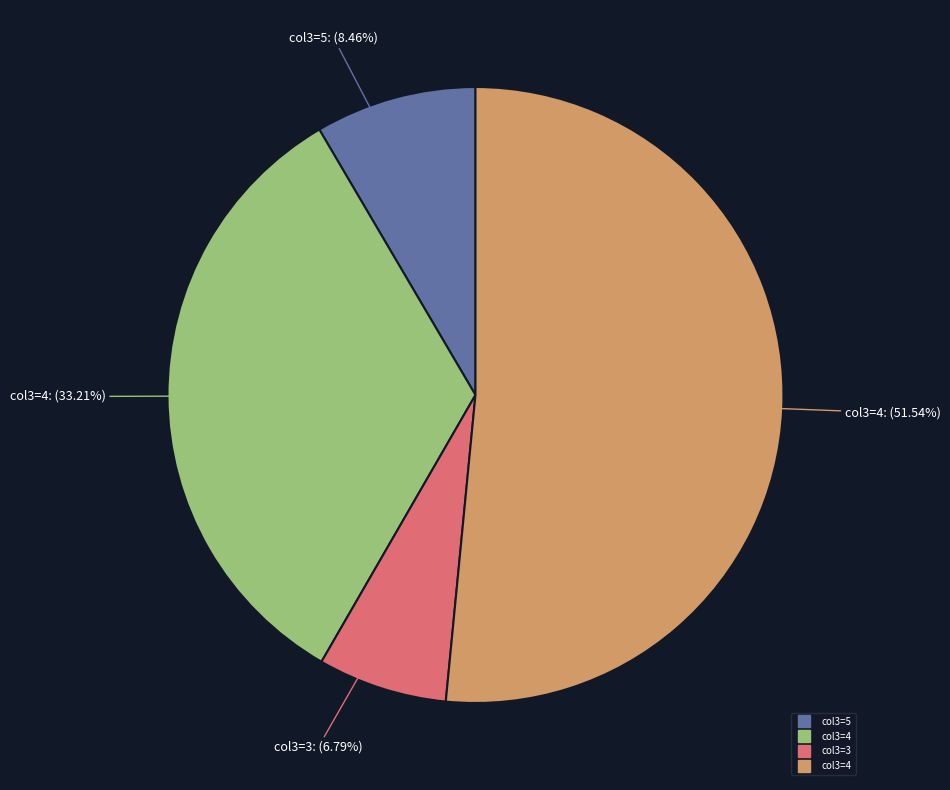

Count the number of slices in the pie.

4